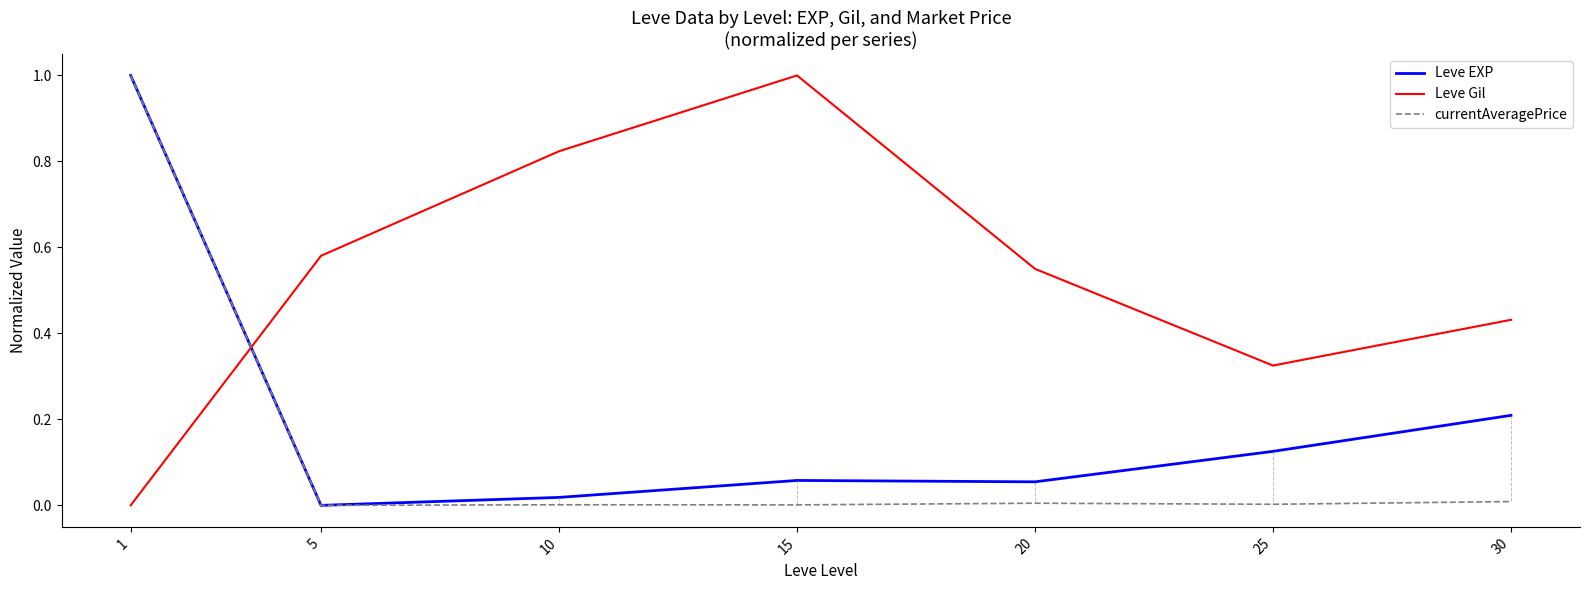

How many lines are shown in the chart?

3